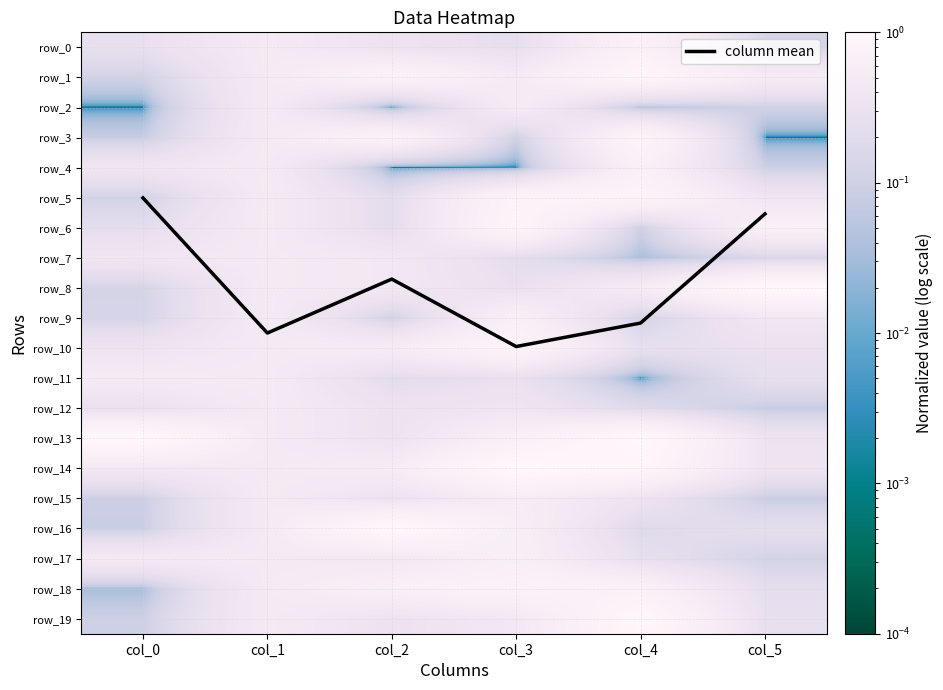

Reading left to right, transcribe all the data shown in this chart.

column mean: 5.0	9.5	7.7	9.9	9.2	5.5
row_0: 0.3	0.5	0.3	0.3	0.7	0.1
row_1: 0.1	0.5	0.8	0.5	0.9	0.5
row_2: 0.0	0.5	0.0	0.5	0.0	0.1
row_3: 0.1	0.5	0.8	0.1	0.9	0.0
row_4: 0.4	0.5	0.0	0.0	0.7	0.1
row_5: 0.1	0.5	0.2	0.8	0.8	0.4
row_6: 0.2	0.5	0.2	0.9	0.1	0.7
row_7: 0.4	0.5	0.4	0.2	0.0	0.2
row_8: 0.1	0.5	0.4	0.3	0.5	1.0
row_9: 0.1	0.5	0.1	0.7	0.1	0.4
row_10: 0.4	0.5	0.6	0.8	0.3	0.3
row_11: 0.5	0.5	0.2	0.3	0.0	0.3
row_12: 0.3	0.5	0.3	0.4	0.2	0.1
row_13: 1.0	0.5	0.3	0.7	1.0	0.3
row_14: 0.4	0.5	0.6	1.0	0.9	0.4
row_15: 0.1	0.5	0.3	0.6	0.3	0.1
row_16: 0.1	0.5	1.0	0.6	0.2	0.2
row_17: 0.5	0.5	0.4	0.6	0.3	0.1
row_18: 0.0	0.5	0.7	0.8	0.7	0.2
row_19: 0.1	0.5	0.3	0.4	0.9	0.3